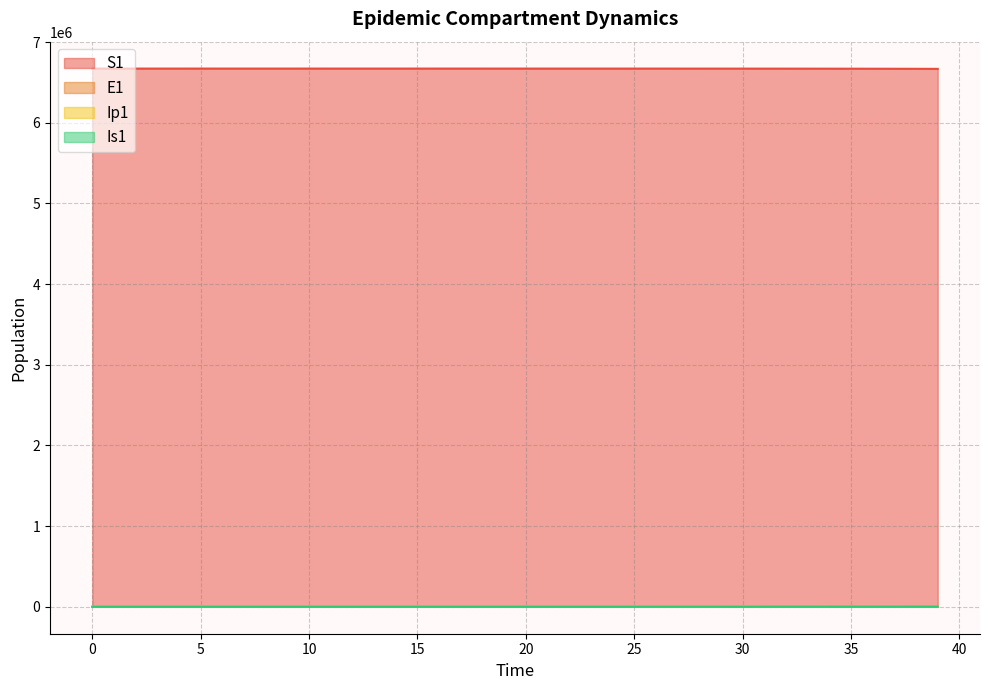

Where is Ip1 nearest to the value 116?

36